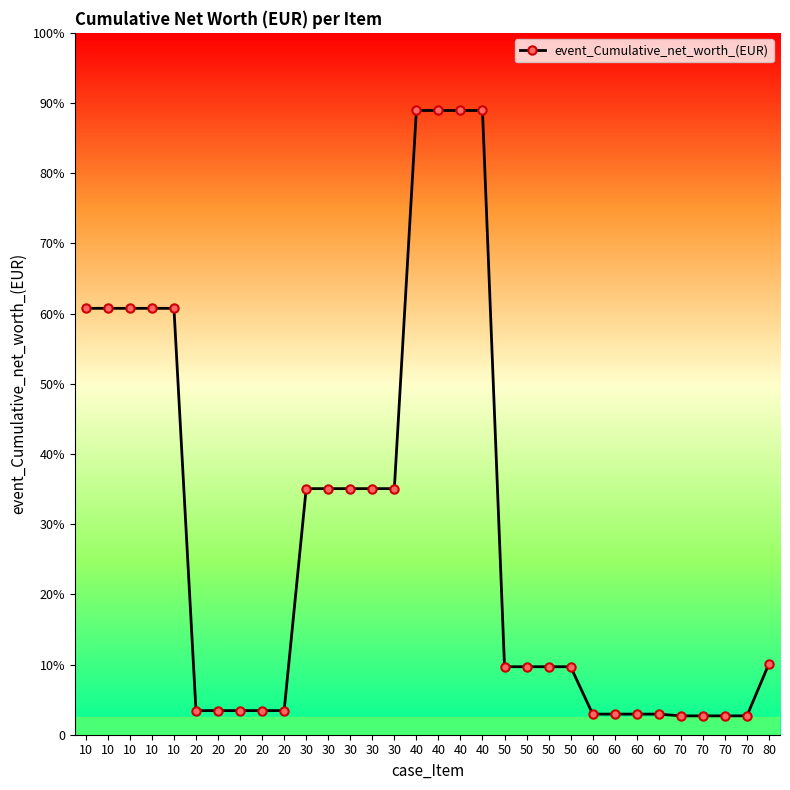

Does the chart have visible grid lines?

No